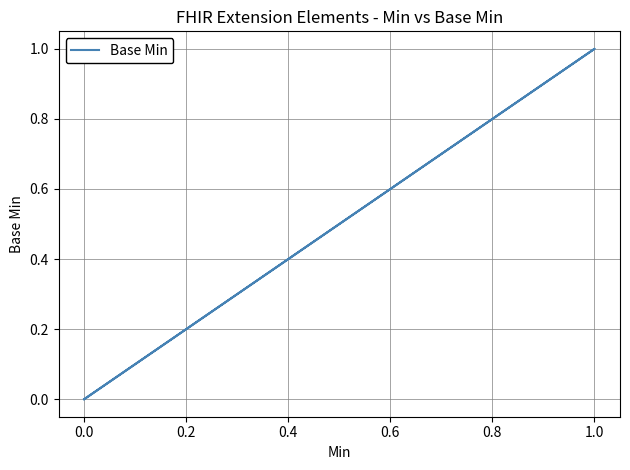

What is the sum of all values?

1